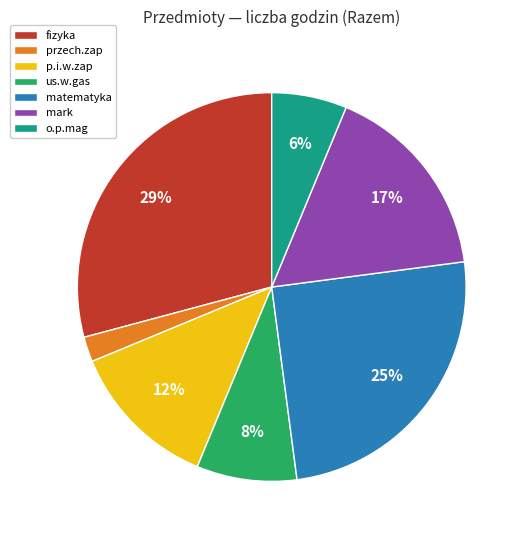

How many slices are in this pie chart?

7